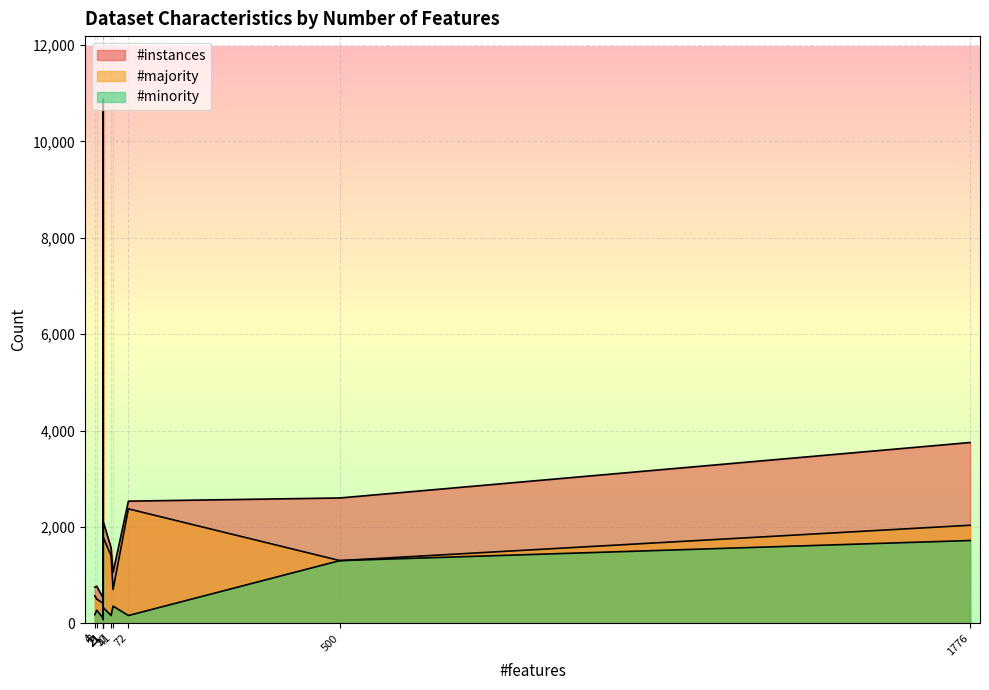

Reading left to right, extract all data points from this chart.

#instances: 768	1563	10880	522	2109	1109	748	2600	2534	1055	3751
#majority: 500	1403	8777	415	1783	1032	570	1300	2374	699	2034
#minority: 268	160	2103	107	326	77	178	1300	160	356	1717